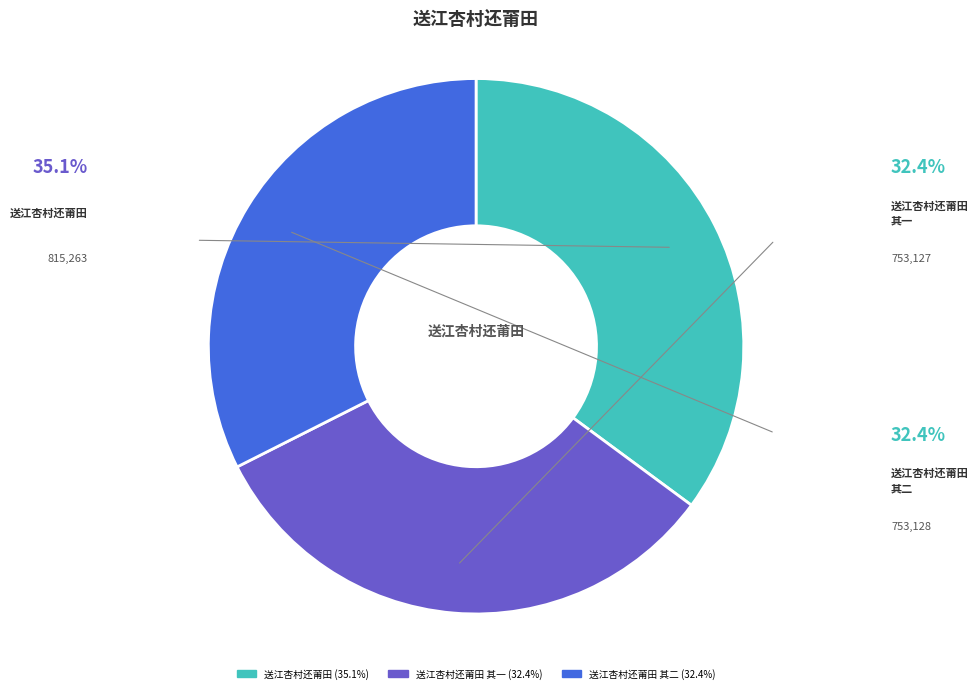

Does any single category account for the majority?

No